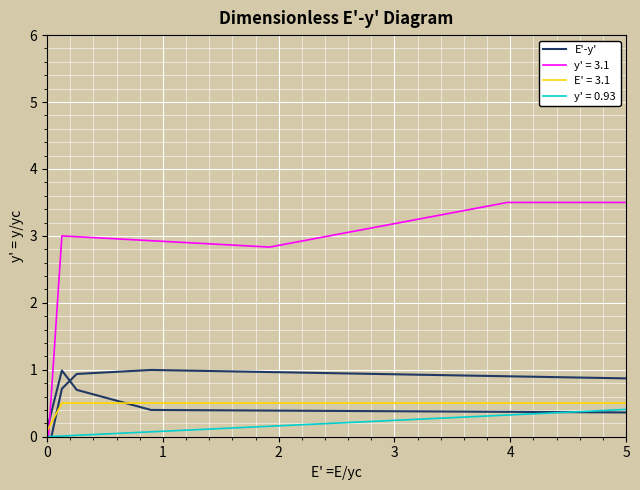

How many interior local peaks (higher than both neighbors) does the data have?

1